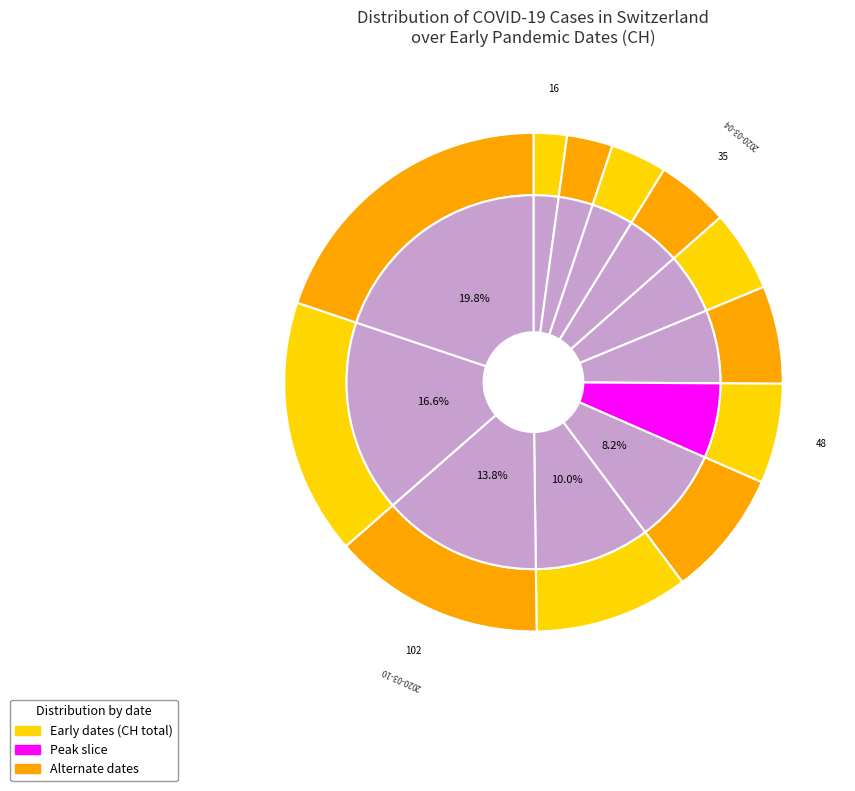

What is the change in value from 2020-03-05 to 2020-03-09?

+35